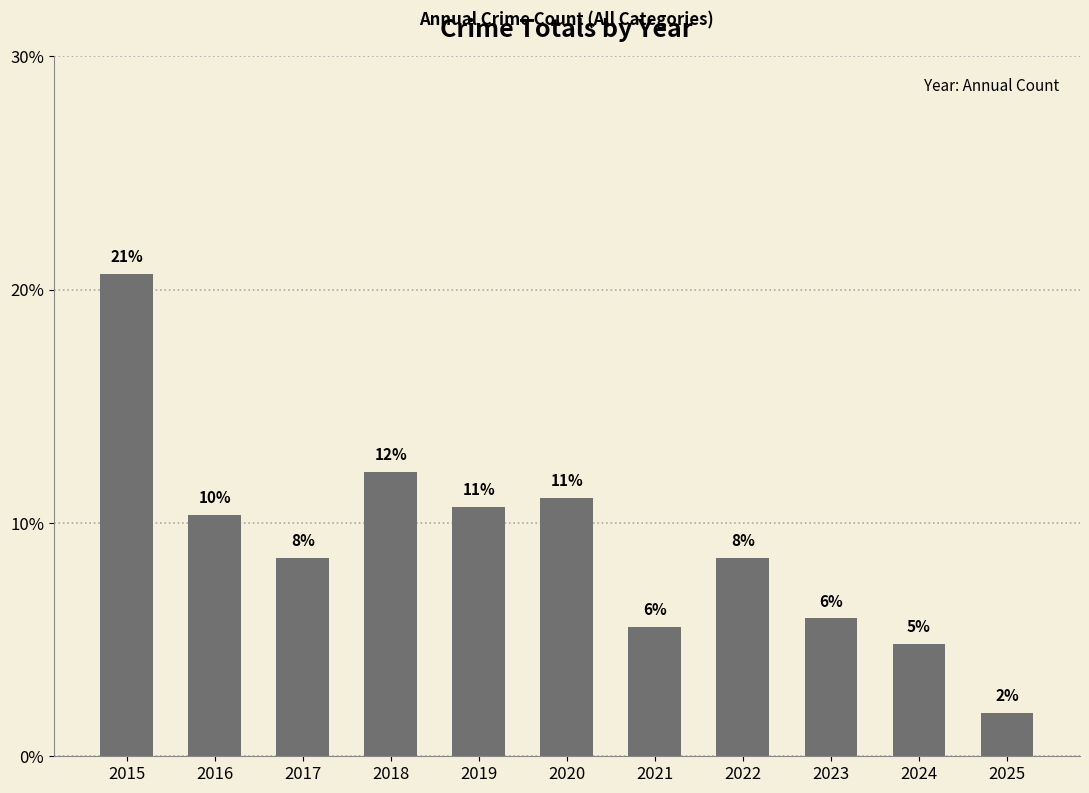

Reading left to right, what are all the values shown in this chart?

2015=20.7	2016=10.3	2017=8.5	2018=12.2	2019=10.7	2020=11.1	2021=5.5	2022=8.5	2023=5.9	2024=4.8	2025=1.8